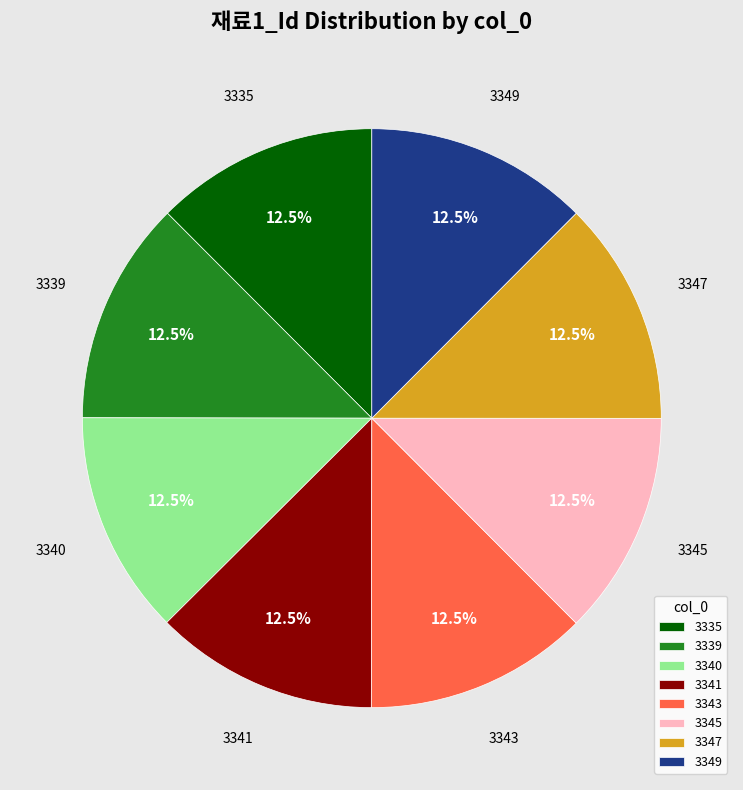

Combined, do 3339 and 3335 account for over 50%?

No